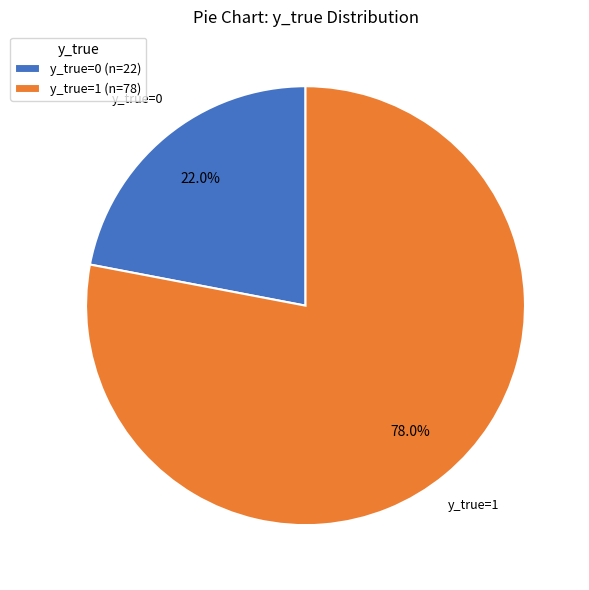

To the nearest percent, what is the combined percentage of y_true=1 and y_true=0?

100%